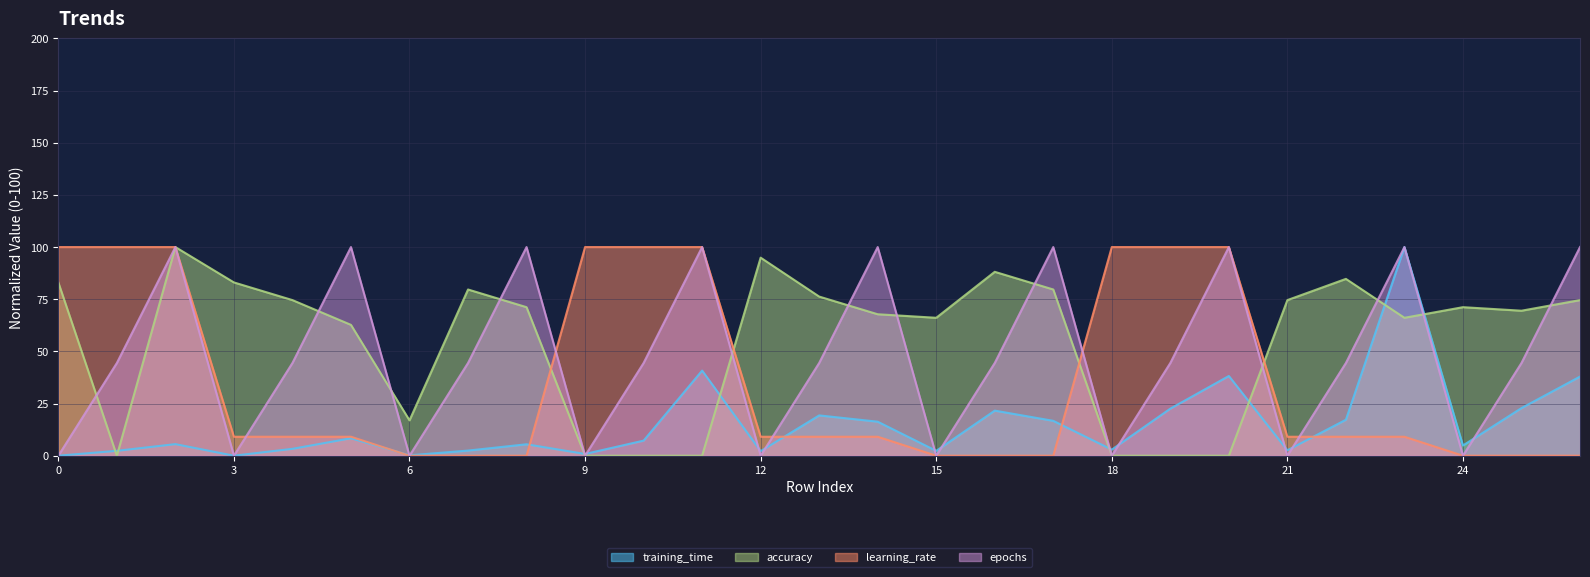

Is it true that epochs equals 44.4 at 22?

True